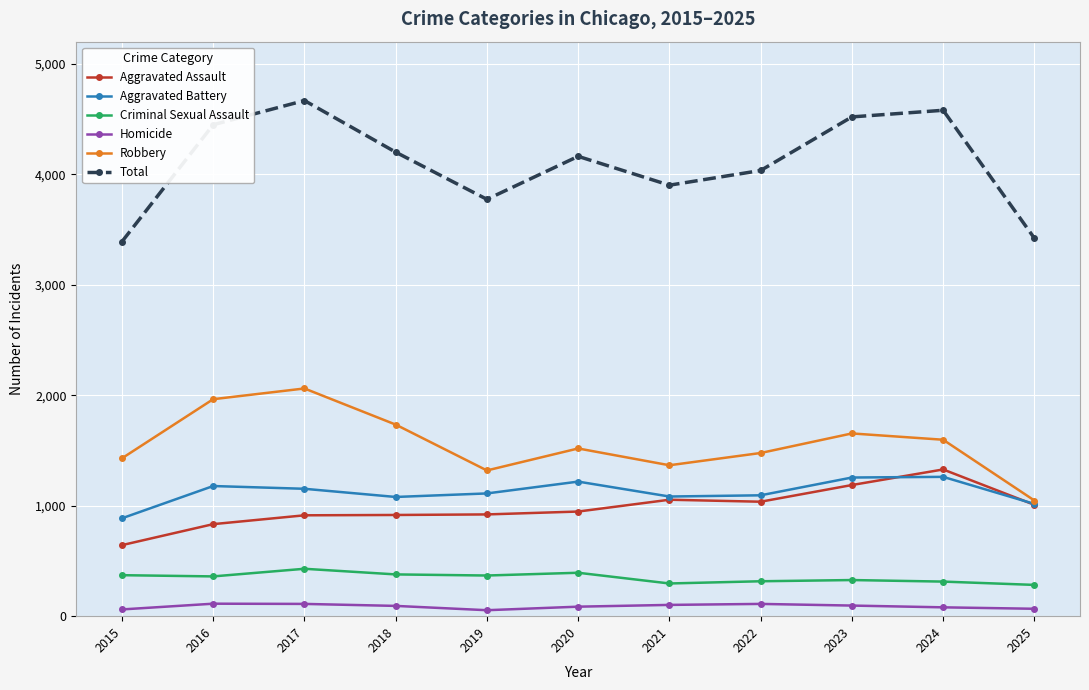

Does the chart have visible grid lines?

Yes